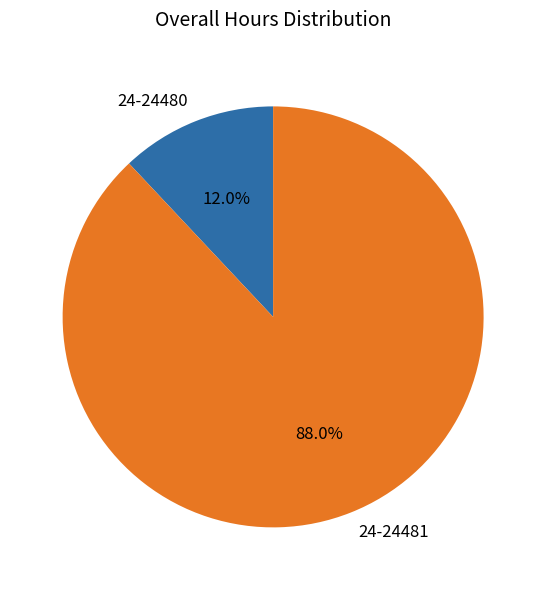

Is it true that 24-24481 is 77% of the pie?

False